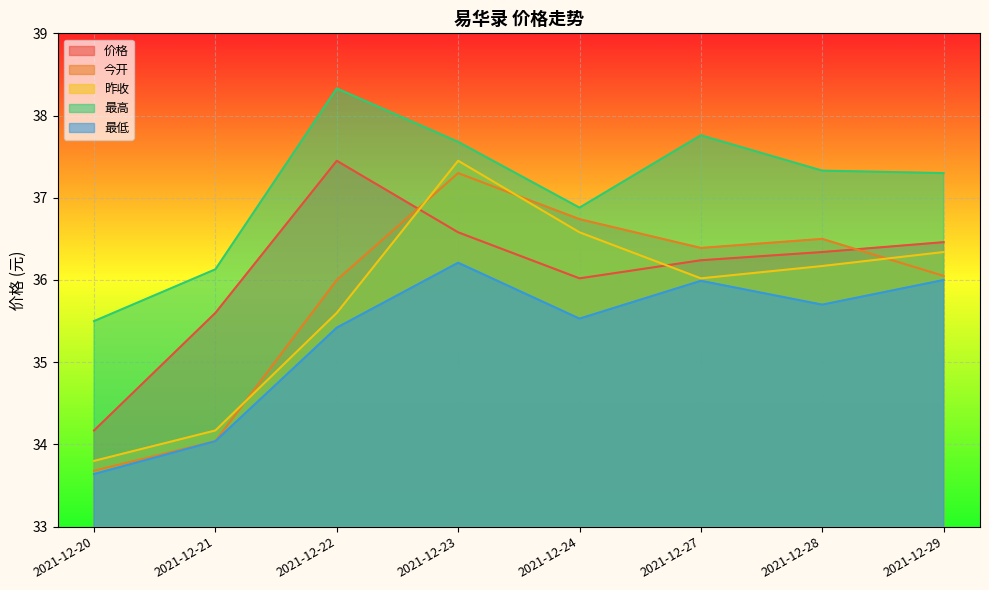

Does the chart display data point markers on the line(s)?

No